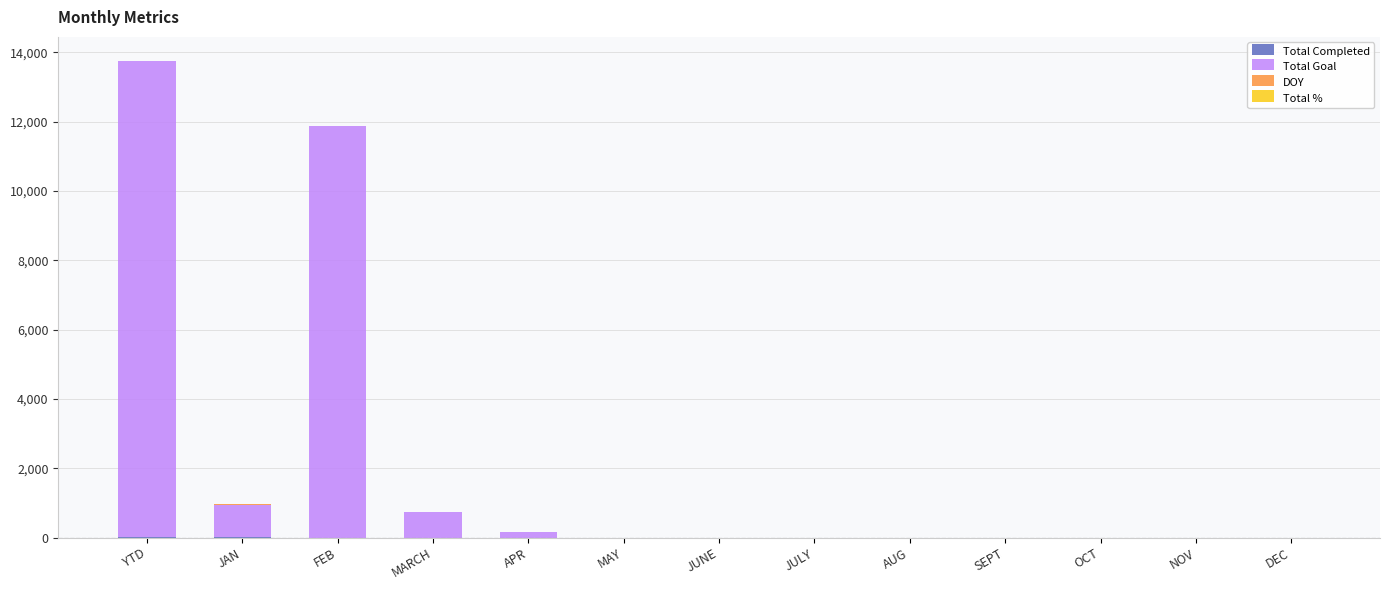

At which category is the sum across all series the highest?

YTD